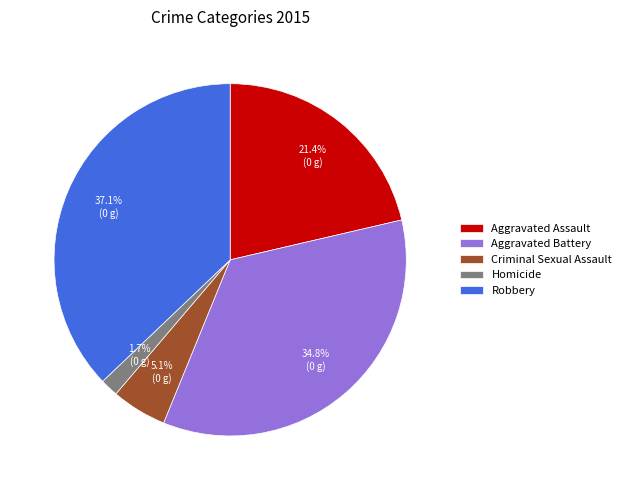

Combined, do Homicide and Aggravated Assault account for over 50%?

No